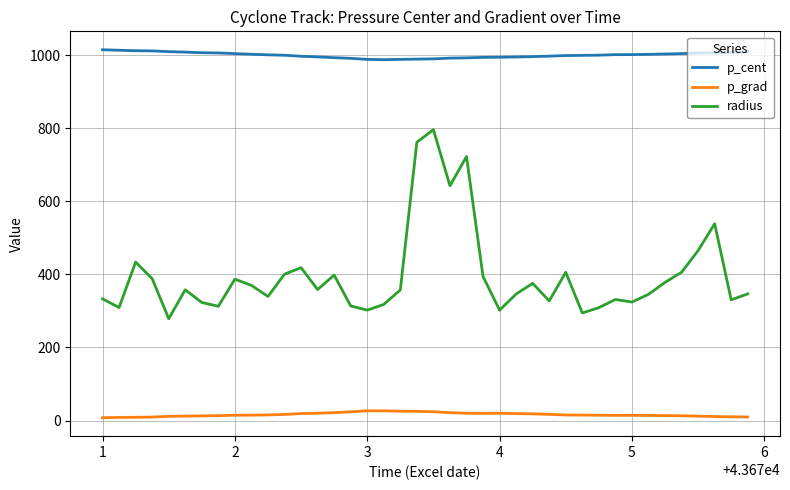

True or false: radius and p_grad cross at least once.

False